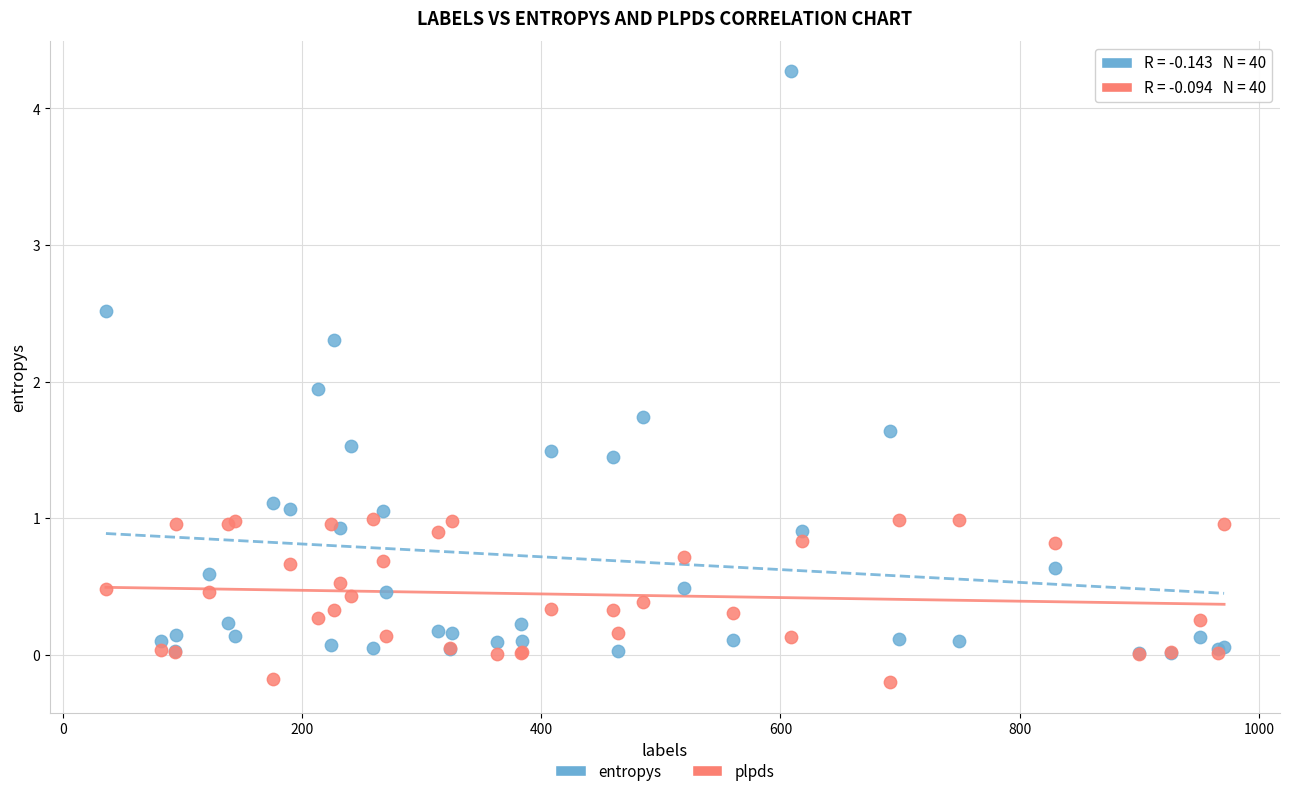

In the entropys series, what Y value is closest to 2?

1.9